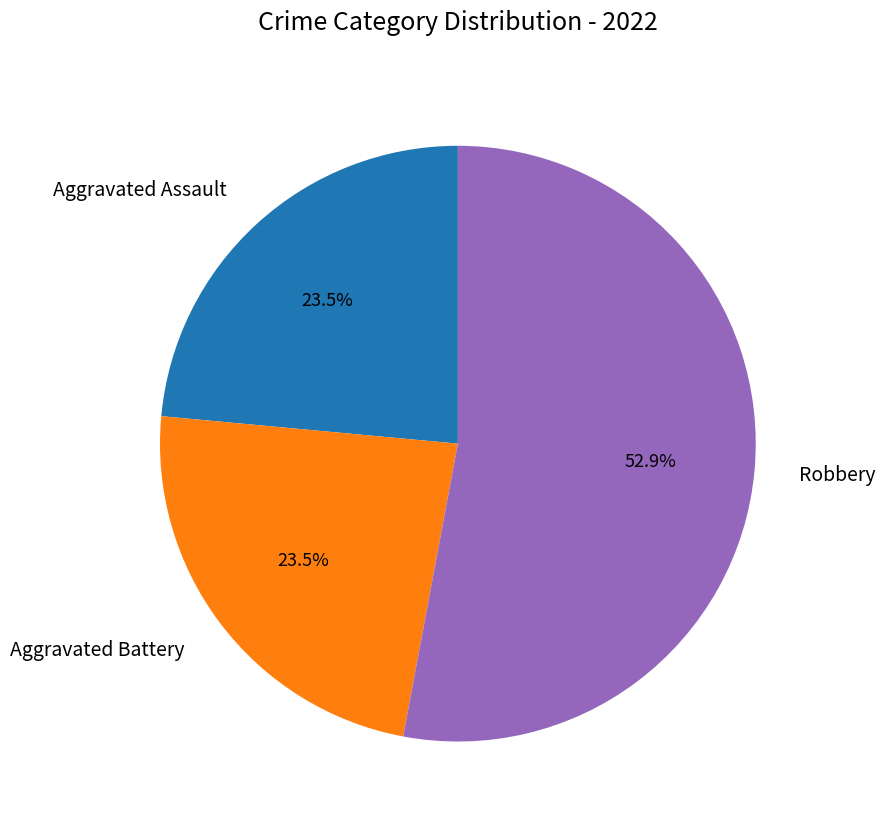

To the nearest percent, what is the average slice percentage?

33%